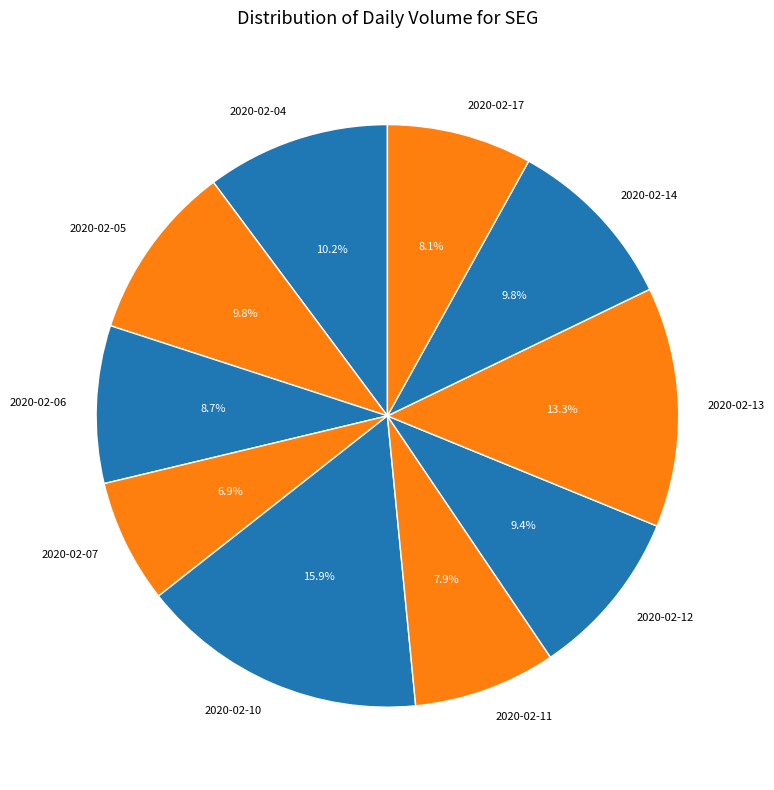

To the nearest percent, what is the difference between the largest and smallest slice percentages?

9%